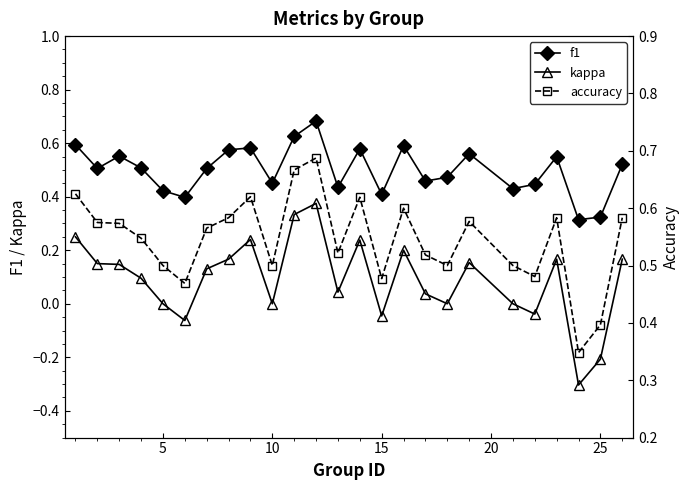

True or false: f1 and kappa cross at least once.

False